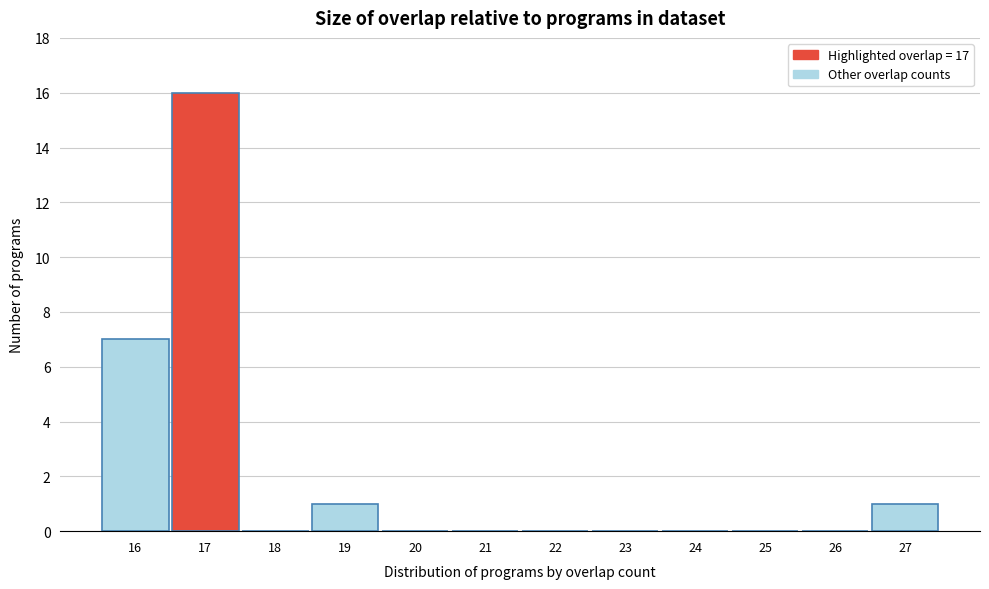

Which range on the x-axis has the tallest bar?

16.5 to 17.5